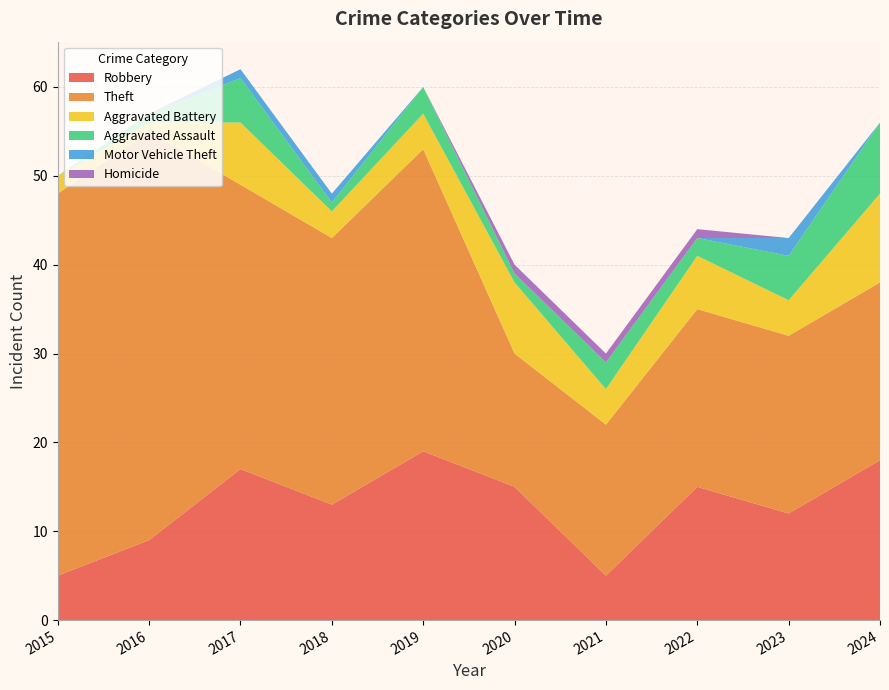

Reading left to right, what are all the values shown in this chart?

Robbery: 2015=5	2016=9	2017=17	2018=13	2019=19	2020=15	2021=5	2022=15	2023=12	2024=18
Theft: 2015=43	2016=46	2017=32	2018=30	2019=34	2020=15	2021=17	2022=20	2023=20	2024=20
Aggravated Battery: 2015=2	2016=1	2017=7	2018=3	2019=4	2020=8	2021=4	2022=6	2023=4	2024=10
Aggravated Assault: 2015=0	2016=1	2017=5	2018=1	2019=3	2020=1	2021=3	2022=2	2023=5	2024=8
Motor Vehicle Theft: 2015=0	2016=0	2017=1	2018=1	2019=0	2020=0	2021=0	2022=0	2023=2	2024=0
Homicide: 2015=0	2016=0	2017=0	2018=0	2019=0	2020=1	2021=1	2022=1	2023=0	2024=0